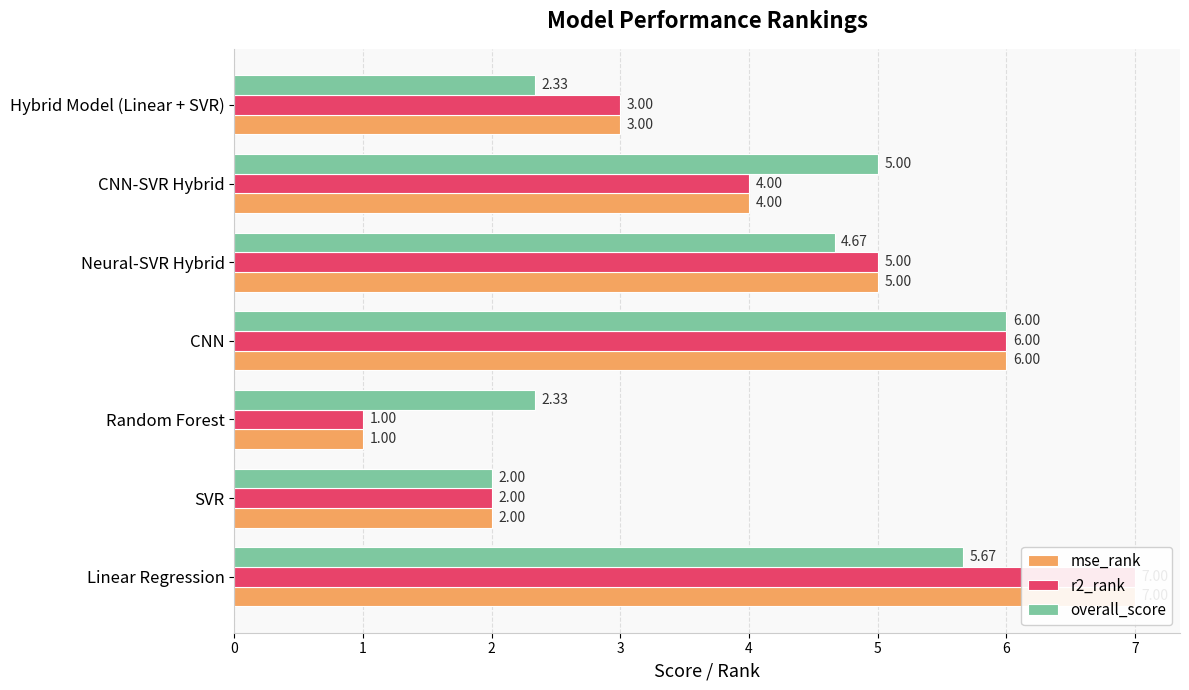

The value of overall_score at 2 is 0.5. True or false?

False